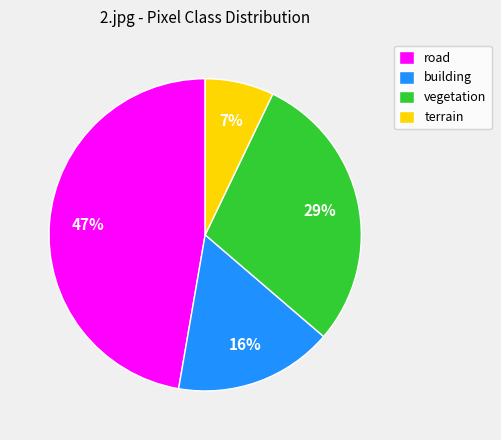

Is it true that building is 25% of the pie?

False